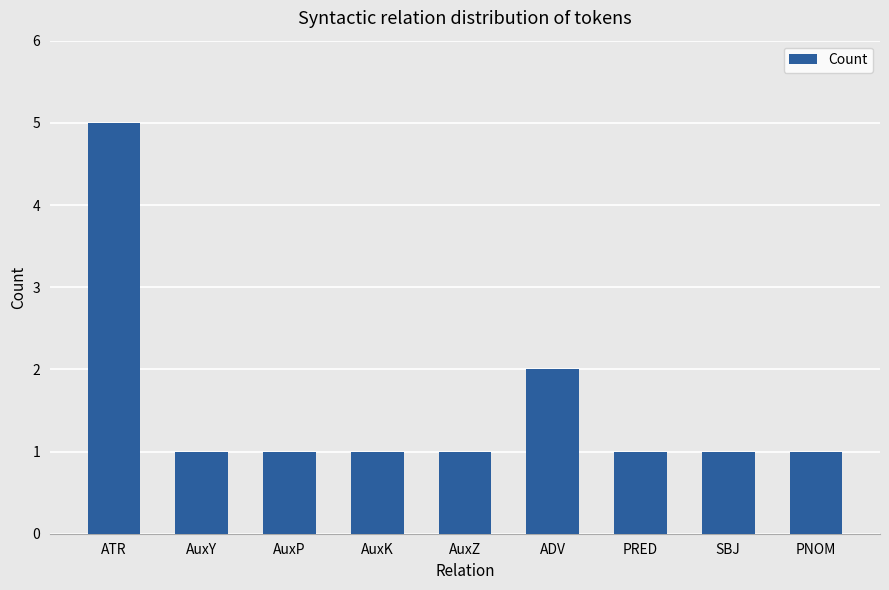

Reading left to right, what are all the values shown in this chart?

5	1	1	1	1	2	1	1	1